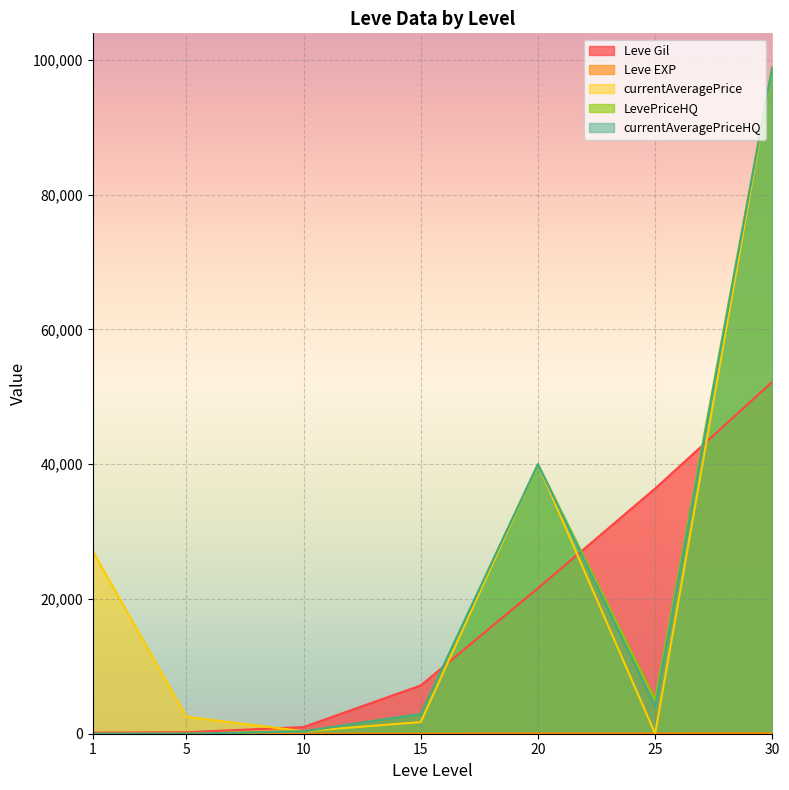

Where do currentAveragePriceHQ and currentAveragePrice first cross each other?

10 and 15